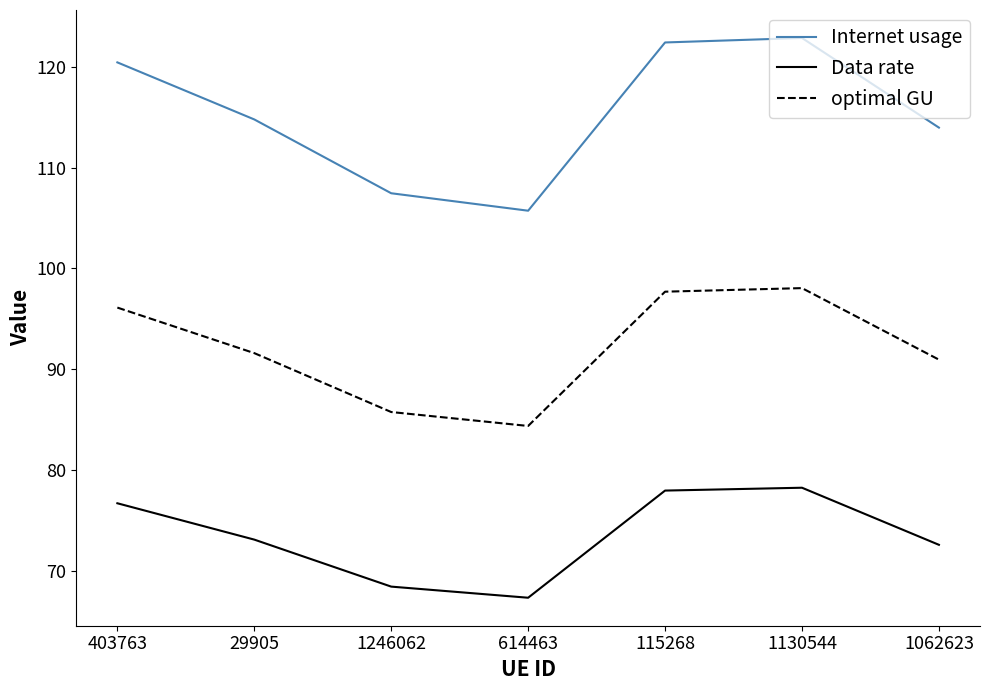

At which label does Internet usage first exceed 114?

403763